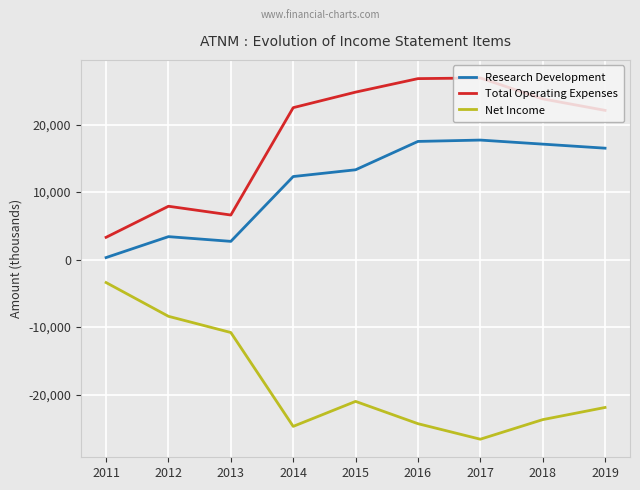

What is the total value across all series at 2015?

17100